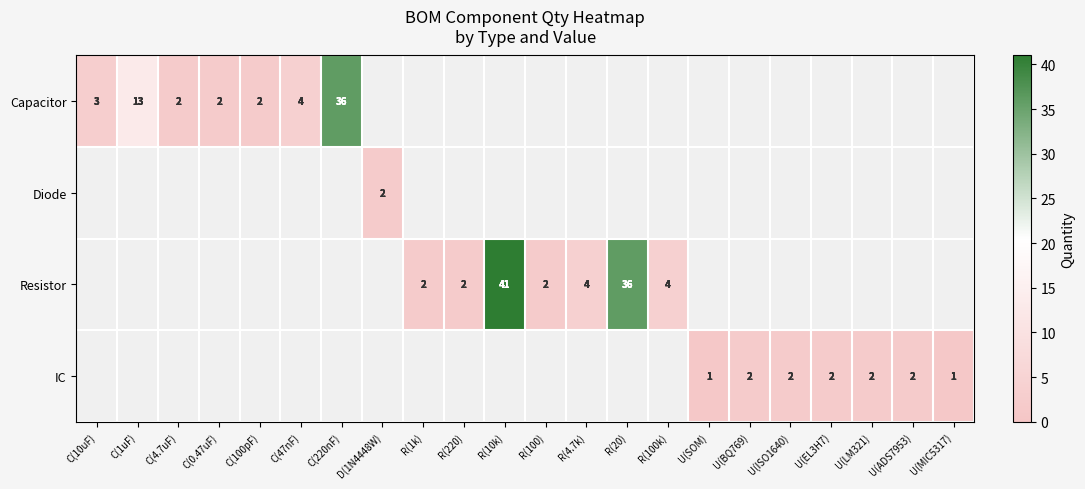

The IC series shows 3 at U(ADS7953). True or false?

False